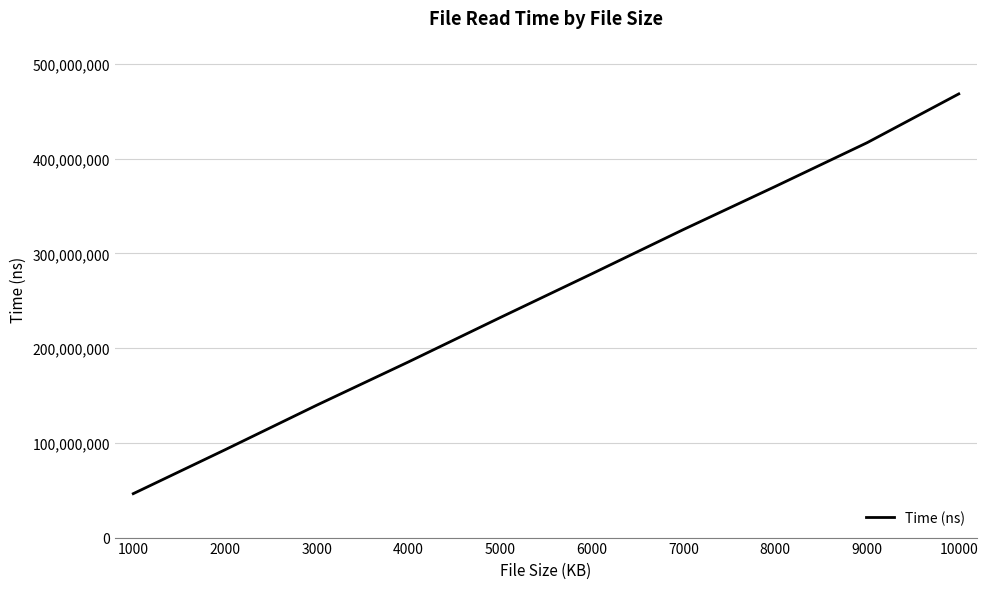

Reading left to right, extract all data points from this chart.

46364625	92672875	139744834	185427458	232229084	278473792	325268875	370671458	416828167	468357250